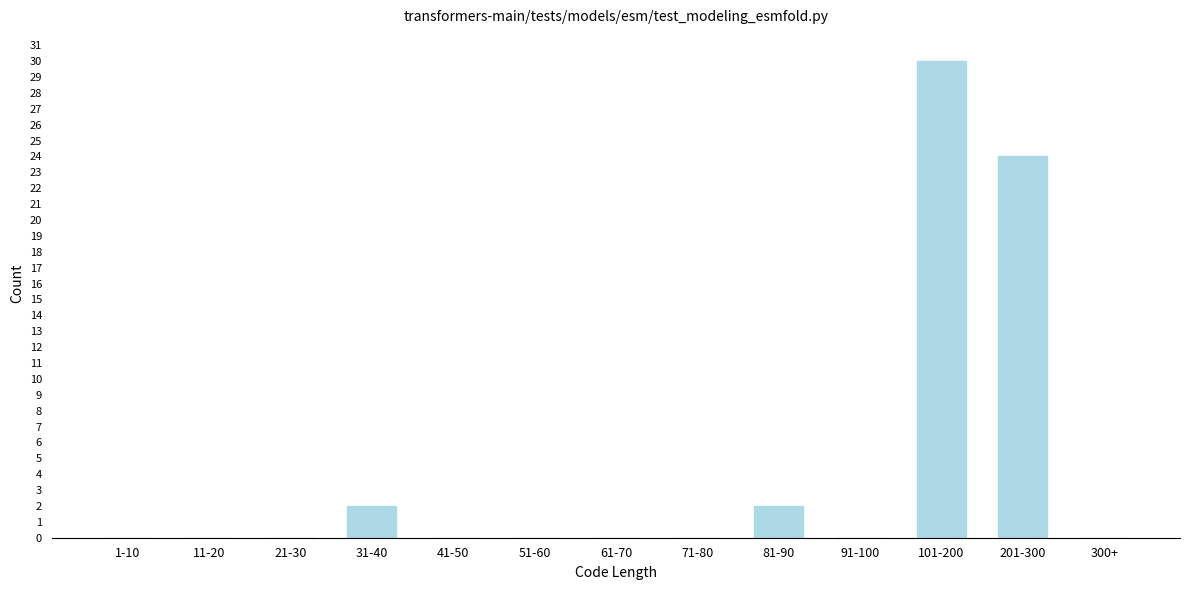

Reading left to right, transcribe all the data shown in this chart.

1-10=0	11-20=0	21-30=0	31-40=2	41-50=0	51-60=0	61-70=0	71-80=0	81-90=2	91-100=0	101-200=30	201-300=24	300+=0